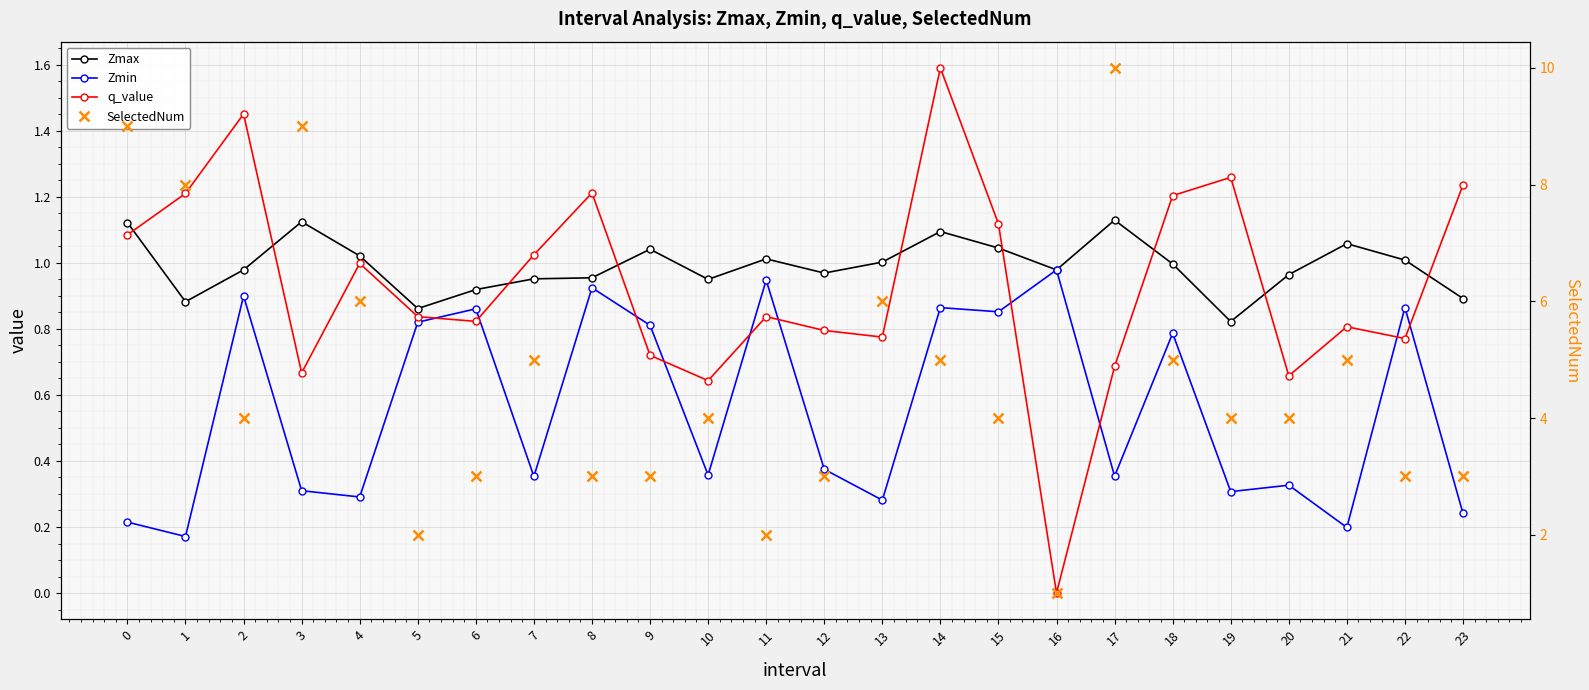

What is the average value of the q_value series?

0.9